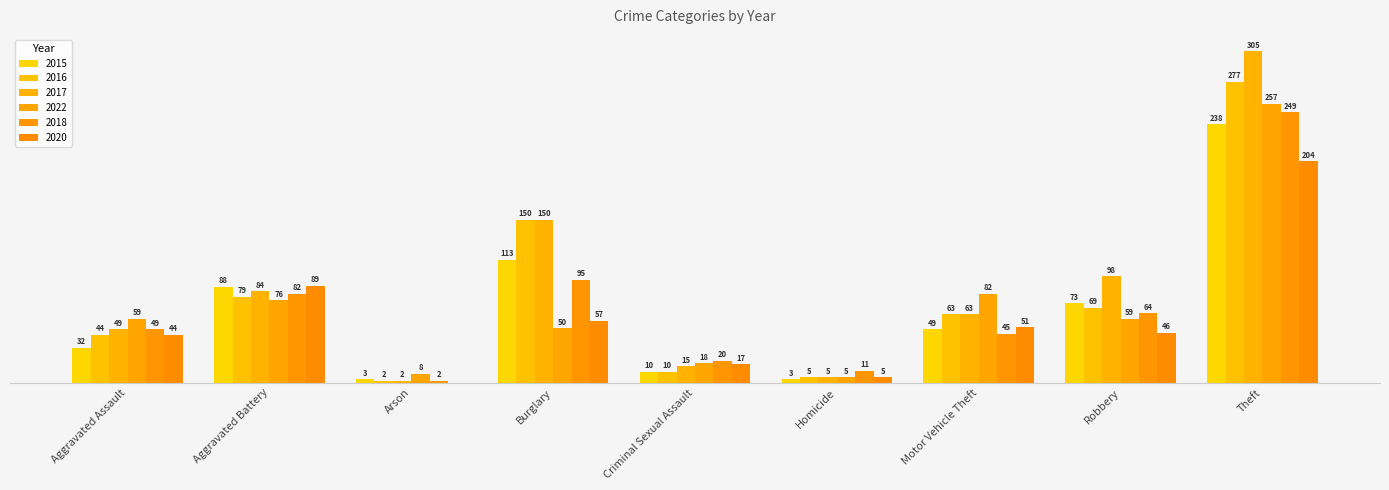

Does the chart contain stacked bars?

No